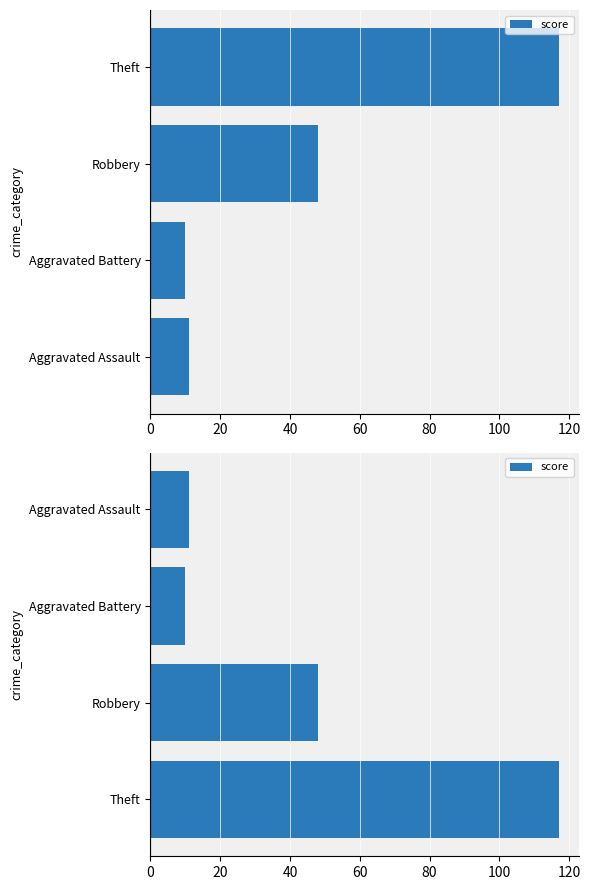

True or false: the data shows 18 at Aggravated Assault.

False